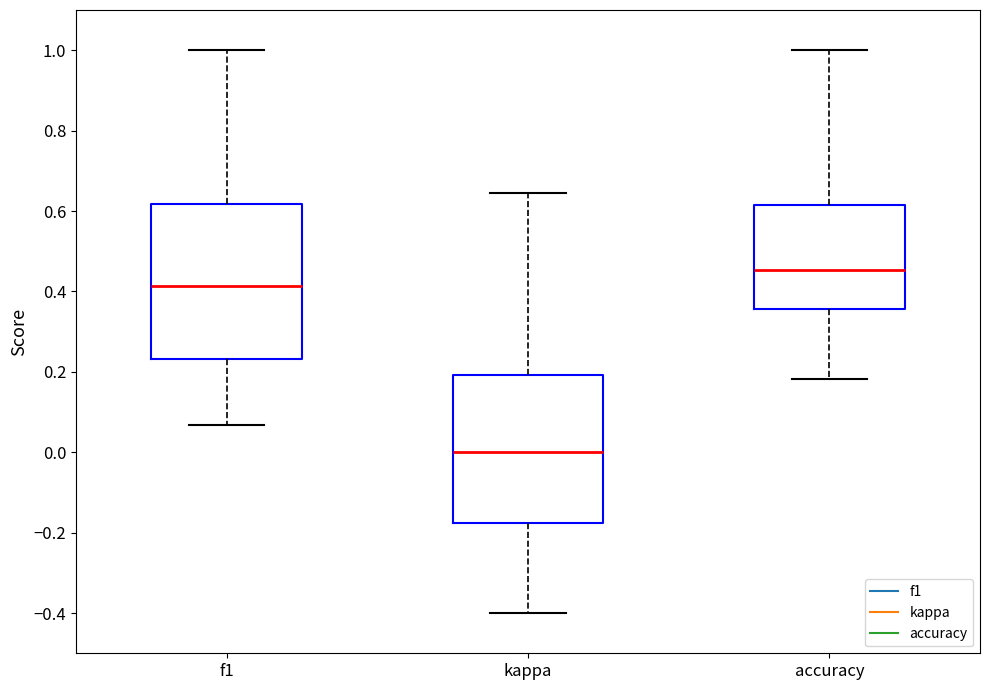

Where does the lower whisker of the box for f1 end on the y-axis? The values are not printed on the chart, so give them approximately, as read against the axis.

0.06